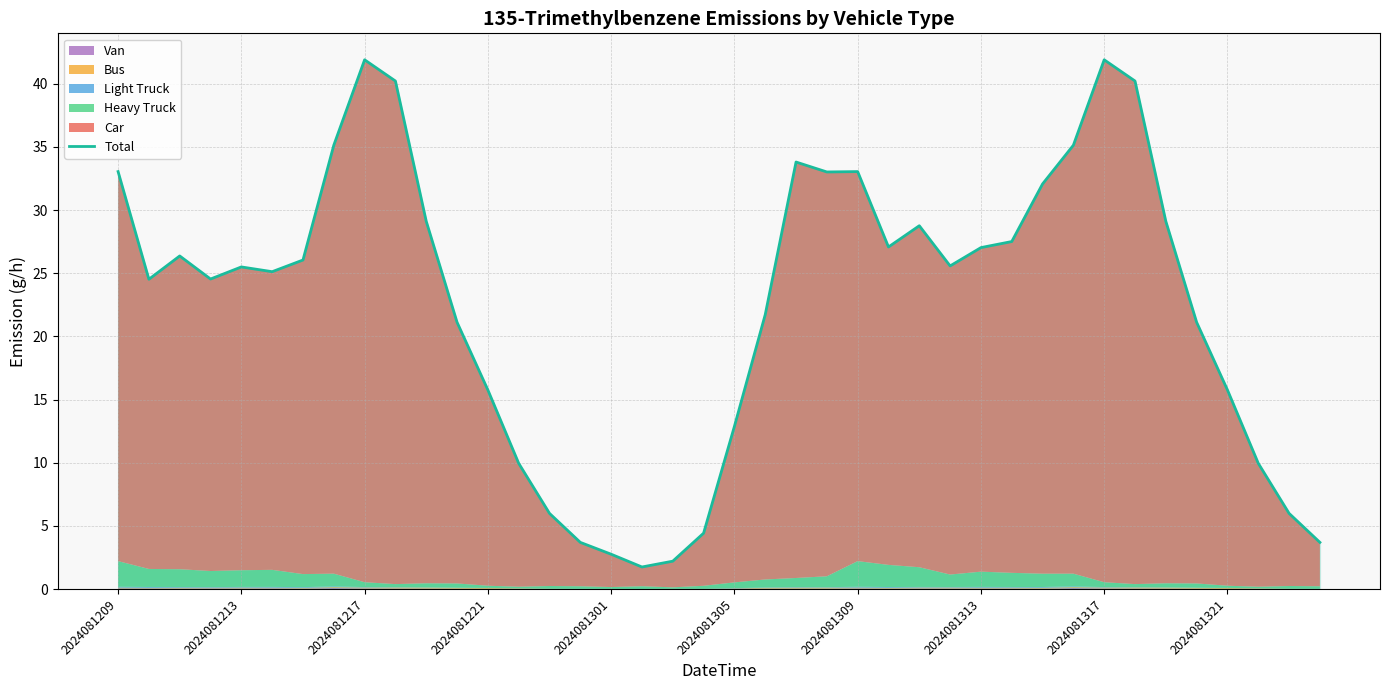

Which category has the lowest value across all series?

17